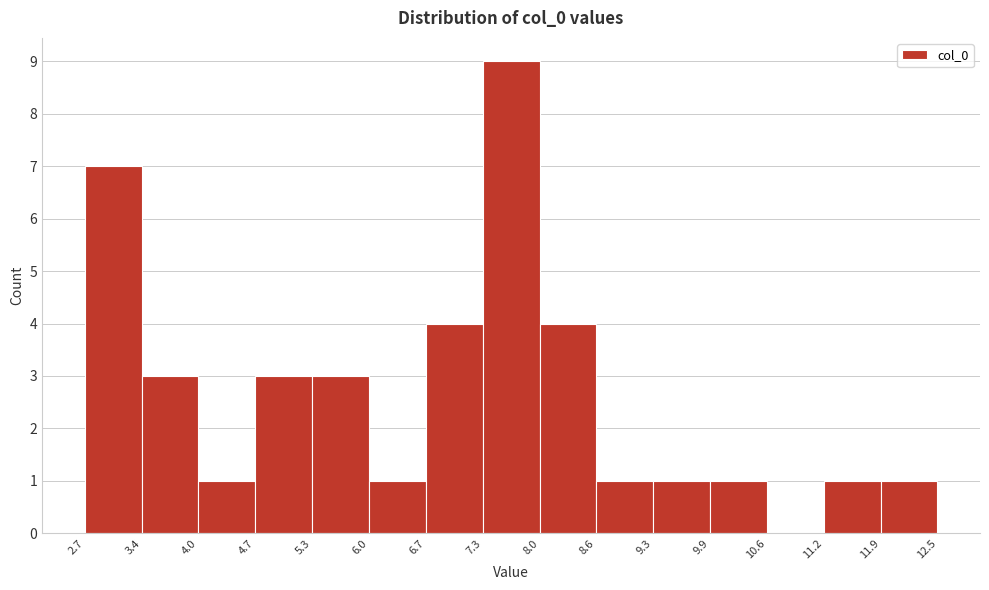

Reading left to right, transcribe this chart: for each bar, give the range it covers on the x-axis and its height. The values are not printed on the chart, so give them approximately, as read against the axis.

2.7 to 3.4: 7
3.4 to 4.0: 3
4.0 to 4.7: 1
4.7 to 5.3: 3
5.3 to 6.0: 3
6.0 to 6.7: 1
6.7 to 7.3: 4
7.3 to 8.0: 9
8.0 to 8.6: 4
8.6 to 9.3: 1
9.3 to 9.9: 1
9.9 to 10.6: 1
10.6 to 11.2: 0
11.2 to 11.9: 1
11.9 to 12.5: 1